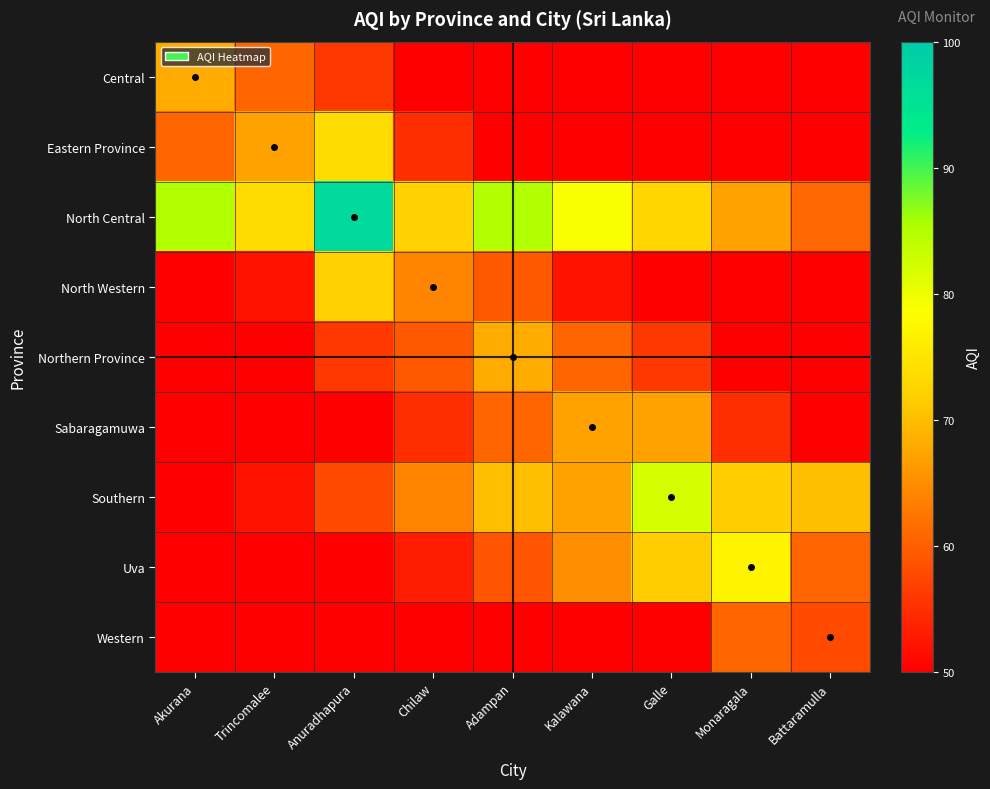

List the series in order of their peak value, highest first.

North Central, Southern, Uva, Eastern Province, North Western, Central, Northern Province, Sabaragamuwa, Western